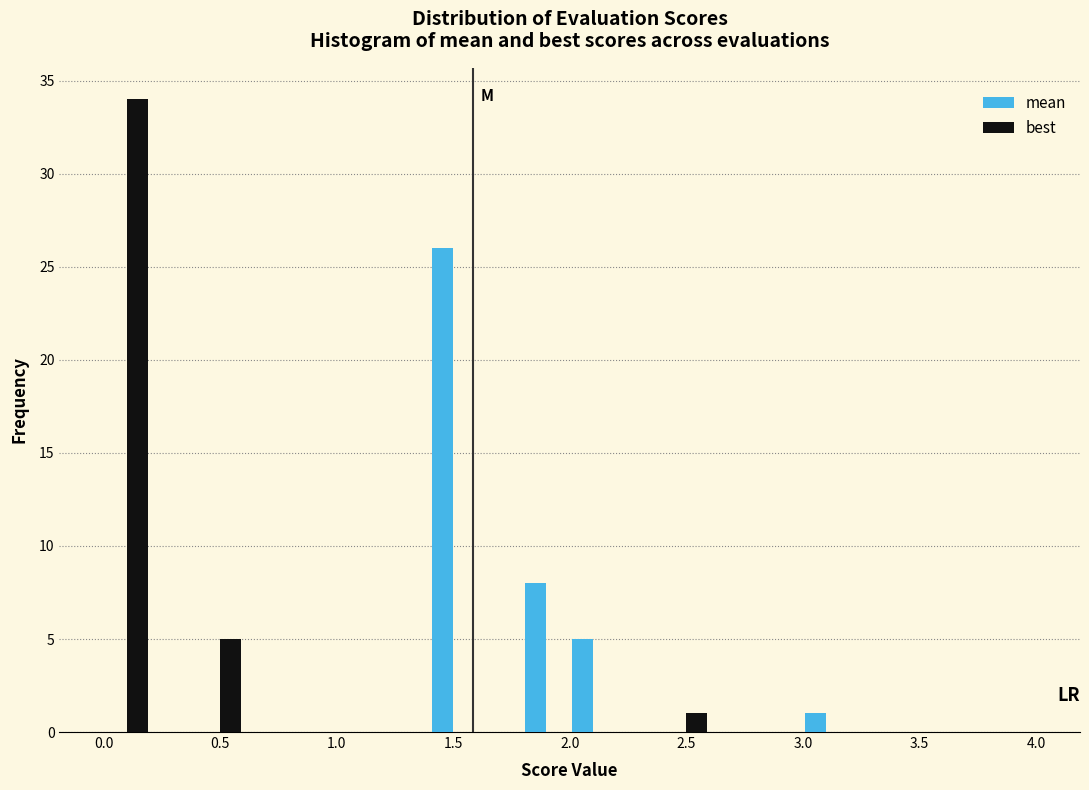

Reading left to right, list every range on the x-axis with the height of the bar of each series over it. The values are not printed on the chart, so give them approximately, as read against the axis.

0.0 to 0.2: mean=0	best=34
0.2 to 0.4: mean=0	best=0
0.4 to 0.6: mean=0	best=5
0.6 to 0.8: mean=0	best=0
0.8 to 1.0: mean=0	best=0
1.0 to 1.2: mean=0	best=0
1.2 to 1.4: mean=0	best=0
1.4 to 1.6: mean=26	best=0
1.6 to 1.8: mean=0	best=0
1.8 to 2.0: mean=8	best=0
2.0 to 2.2: mean=5	best=0
2.2 to 2.4: mean=0	best=0
2.4 to 2.6: mean=0	best=1
2.6 to 2.8: mean=0	best=0
2.8 to 3.0: mean=0	best=0
3.0 to 3.2: mean=1	best=0
3.2 to 3.4: mean=0	best=0
3.4 to 3.6: mean=0	best=0
3.6 to 3.8: mean=0	best=0
3.8 to 4.0: mean=0	best=0